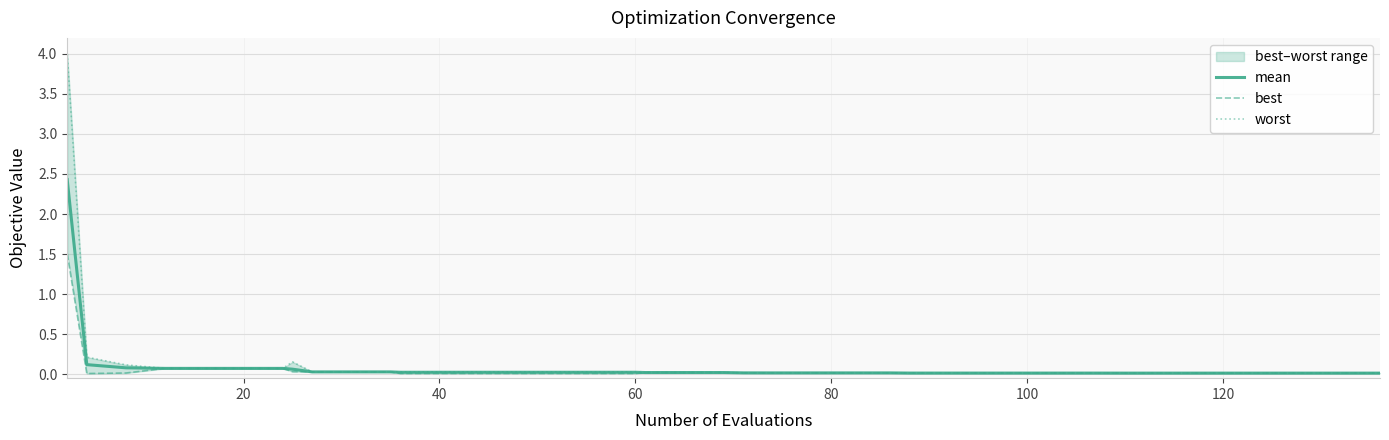

True or false: mean and worst cross at least once.

False